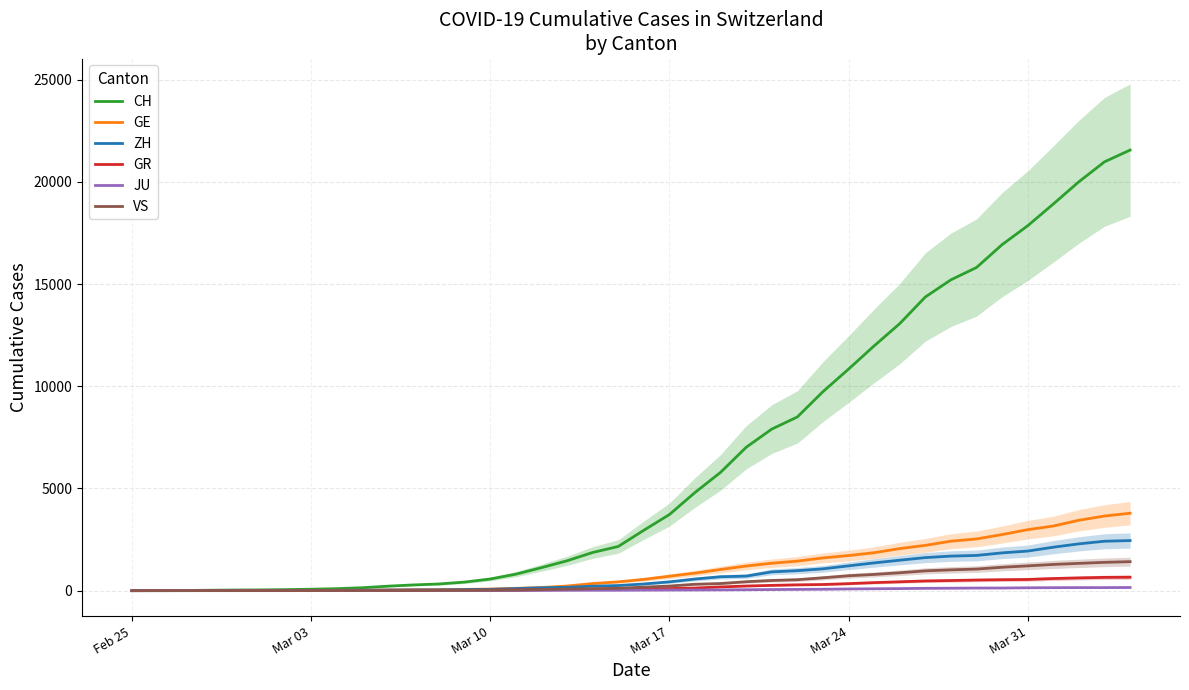

Which series has the largest total across all categories?

CH